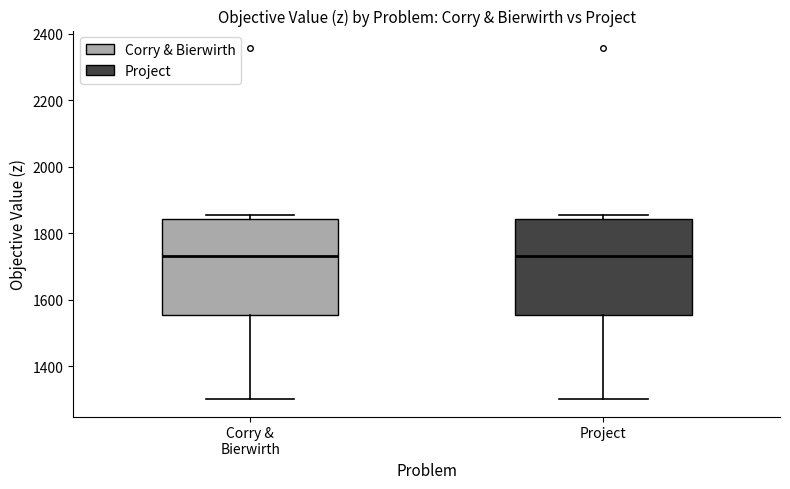

Where is the upper edge of the box for Project on the y-axis? The values are not printed on the chart, so give them approximately, as read against the axis.

1840